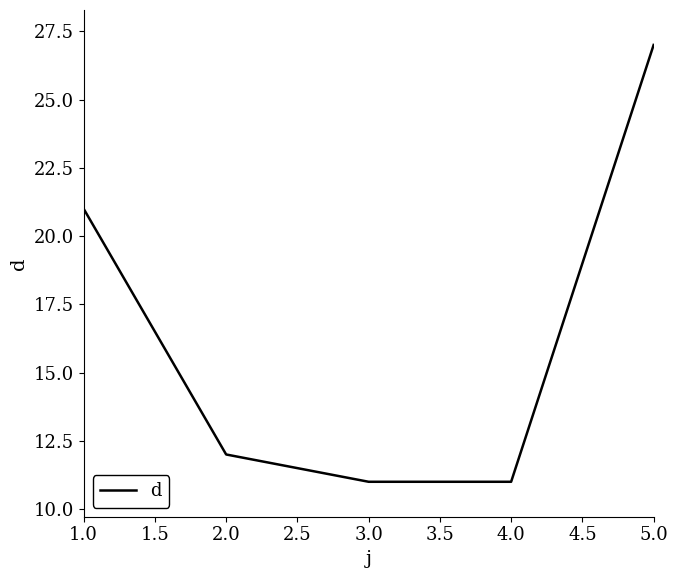

True or false: the data shows 11 at 4.0.

True